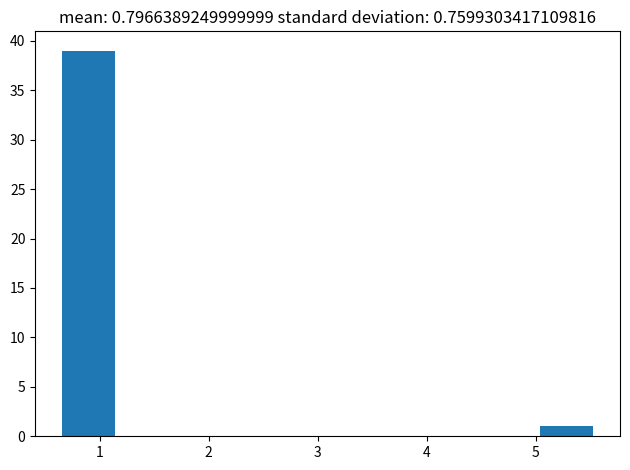

Reading left to right, transcribe this chart: for each bar, give the range it covers on the x-axis and its height. Neither the bar edges nor the heights are printed on the chart, so give them approximately, as read against the axes.

0.7 to 1.1: 39
1.1 to 1.6: 0
1.6 to 2.1: 0
2.1 to 2.6: 0
2.6 to 3.1: 0
3.1 to 3.6: 0
3.6 to 4.1: 0
4.1 to 4.6: 0
4.6 to 5.0: 0
5.0 to 5.5: 1